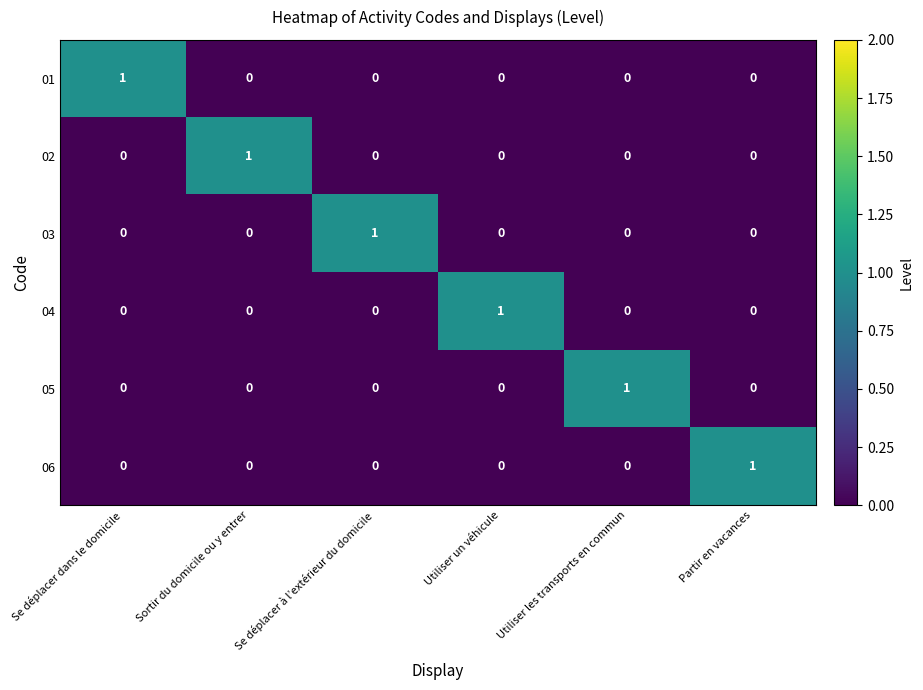

How many 01 values are between 0 and 1?

6